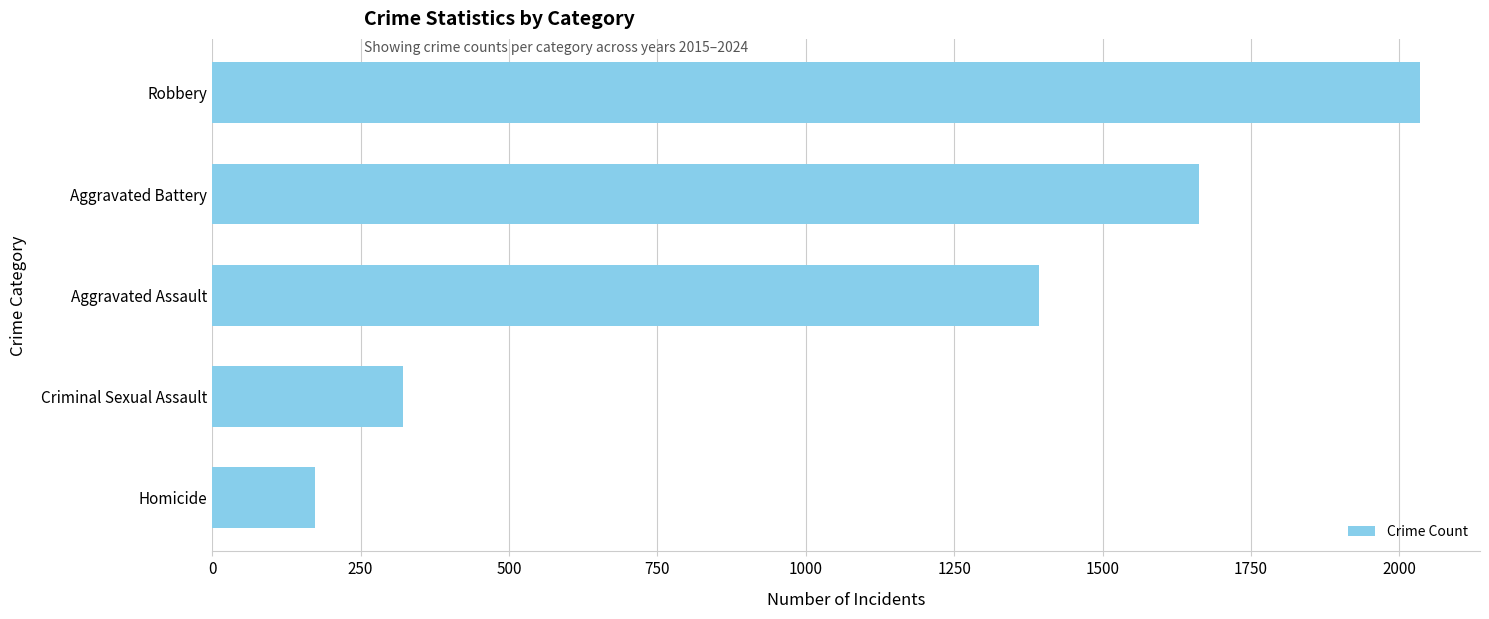

What is the difference between the second highest and second lowest values?

1341